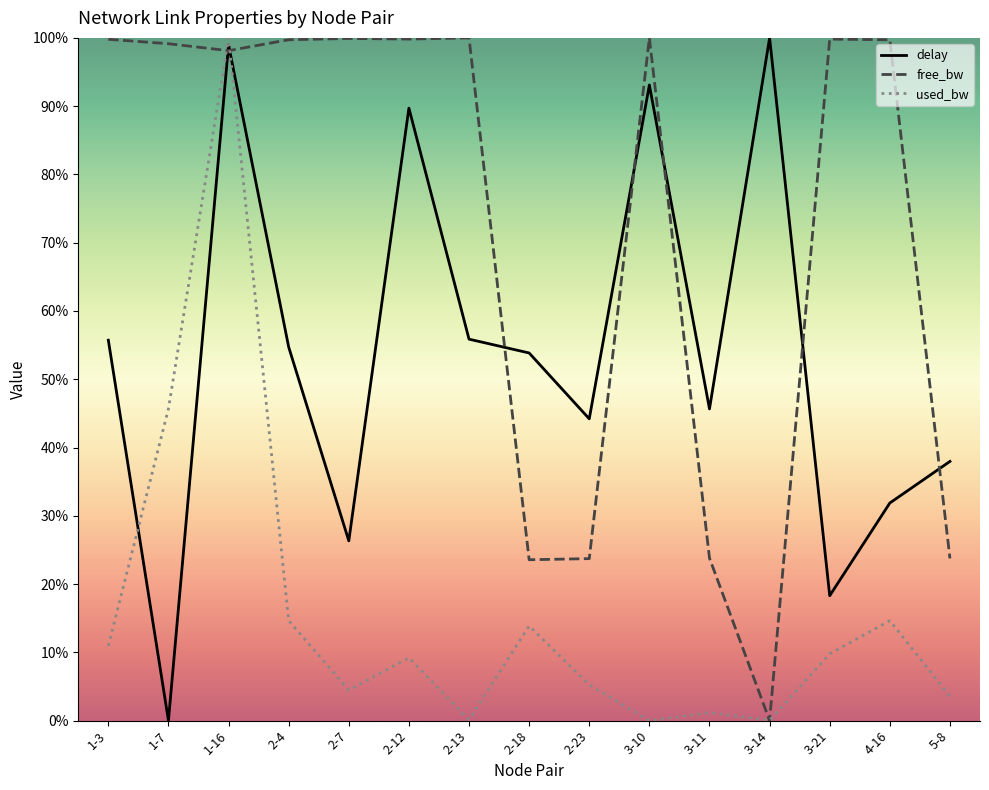

Is the value of free_bw at 3-11 greater than the value of delay at 2-13?

No